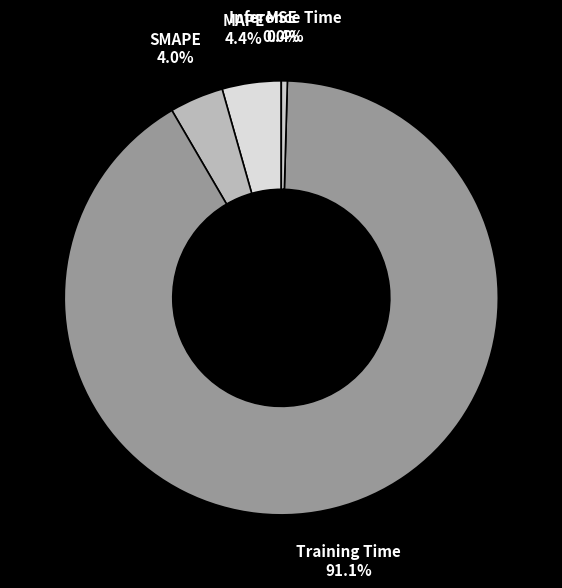

Does any single category account for the majority?

Yes